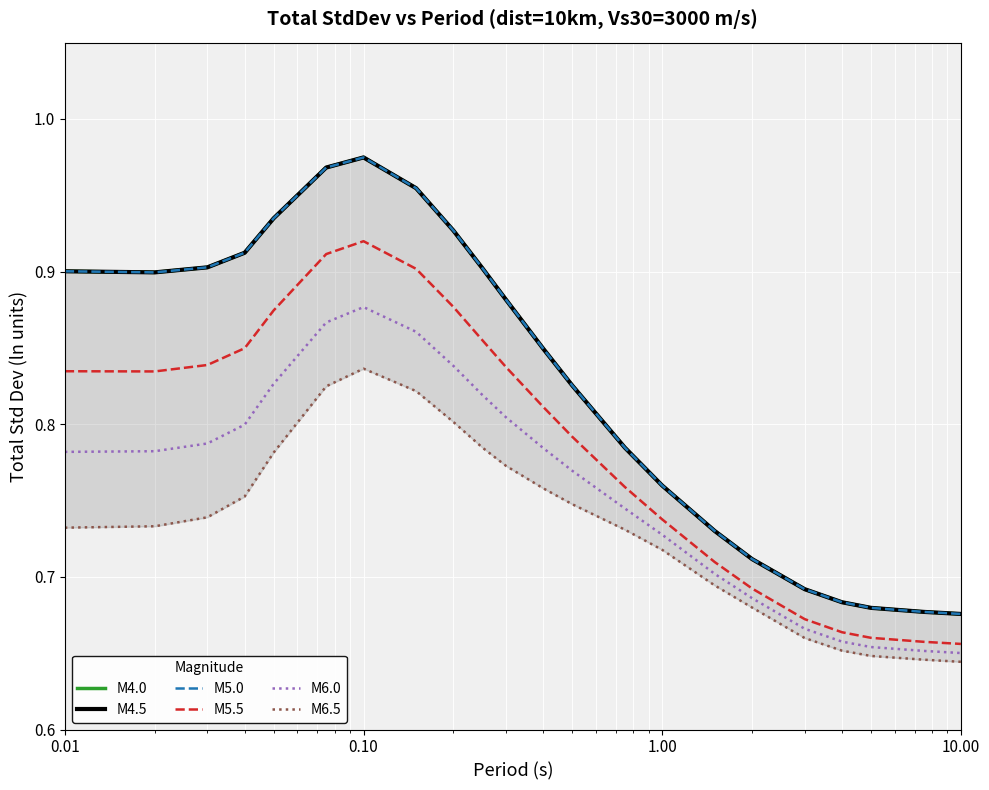

At which category is the sum across all series the highest?

0.10